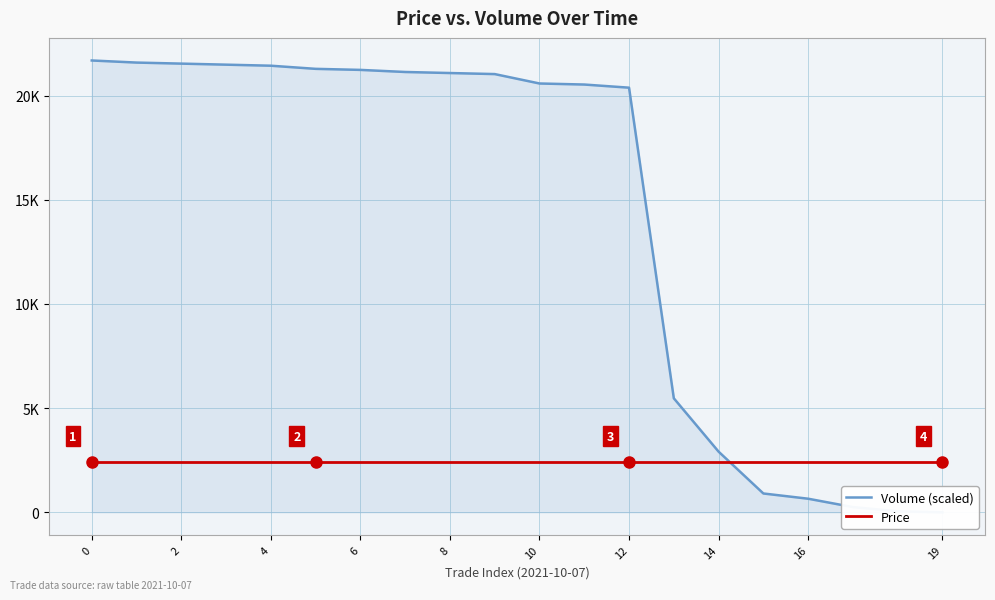

Reading left to right, transcribe all the data shown in this chart.

Volume (scaled): 21690.0	21589.6	21539.4	21489.2	21439.0	21288.3	21238.1	21137.7	21087.5	21037.3	20585.4	20535.2	20384.6	5472.7	2912.1	903.8	652.7	251.0	50.2	0.0
Price: 2410.0	2410.0	2410.0	2410.0	2410.0	2410.0	2410.0	2410.0	2410.0	2410.0	2410.0	2410.0	2410.0	2410.0	2410.0	2410.0	2410.0	2410.0	2410.0	2410.0